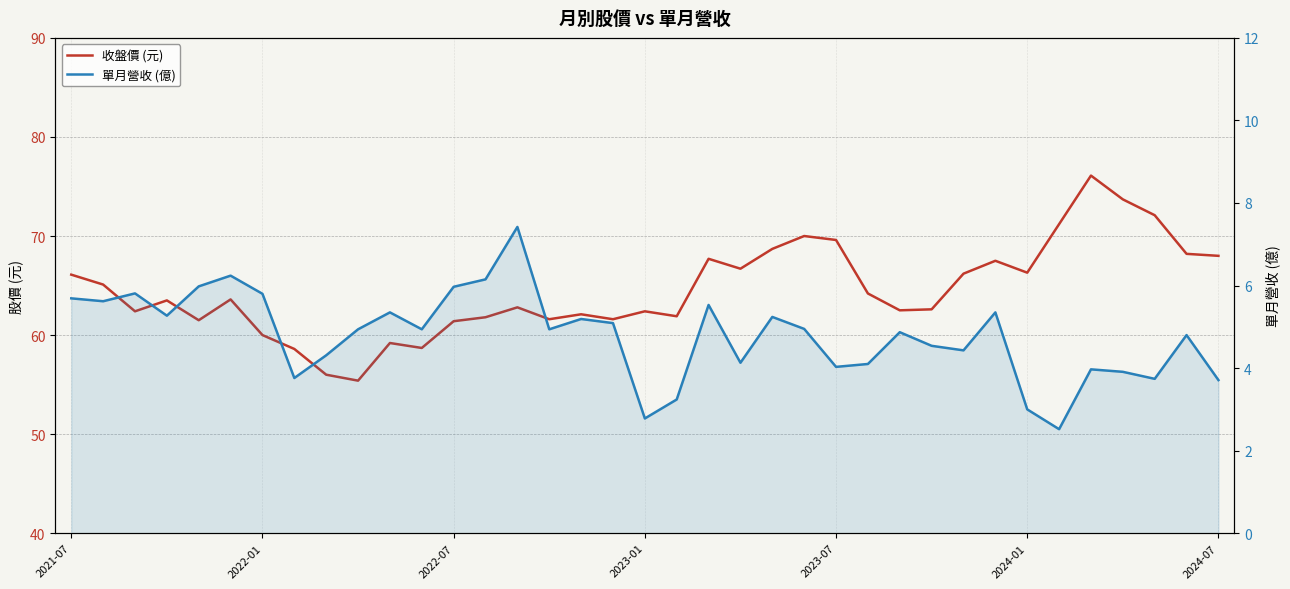

Which has a higher value, 9 or 25?

25